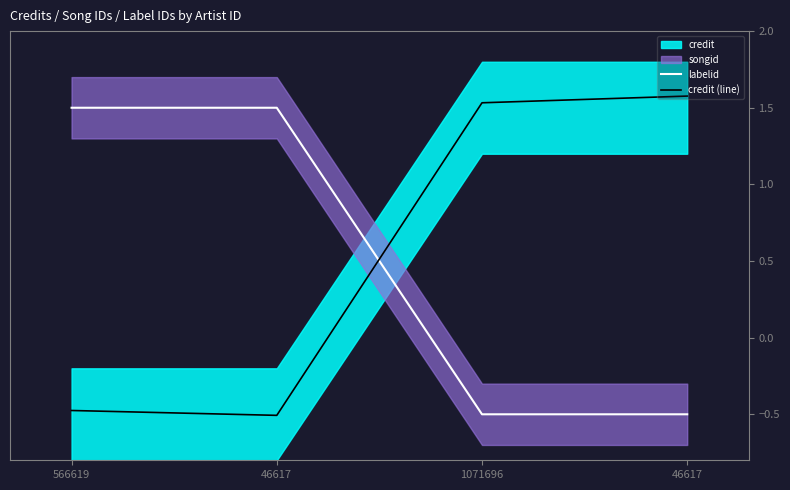

At how many categories does at least one series exceed 0?

4